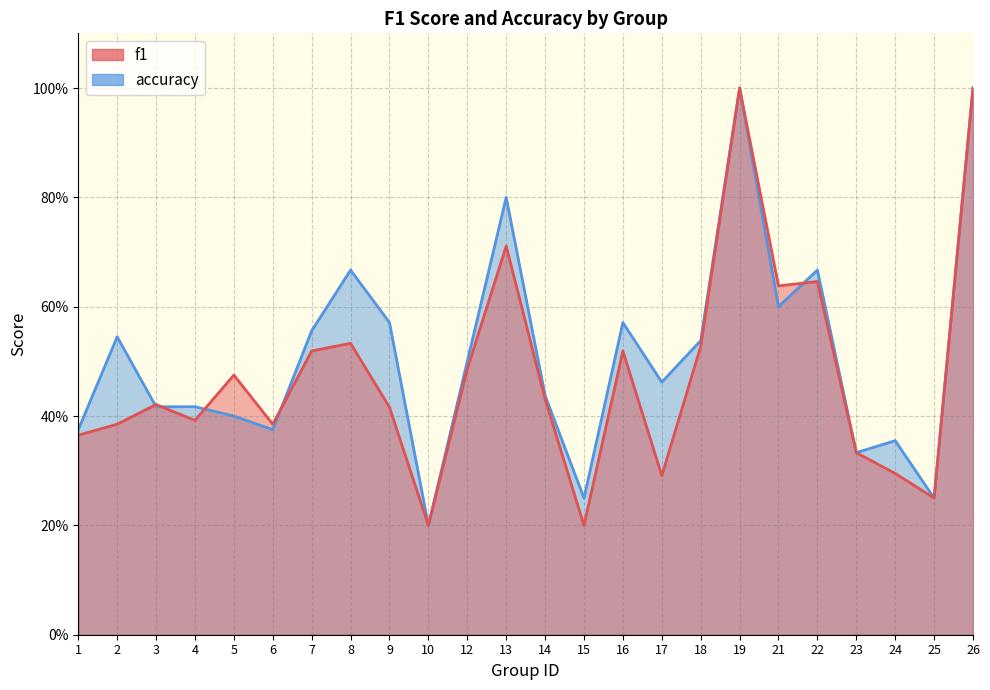

How many intersections are there between f1 and accuracy?

5